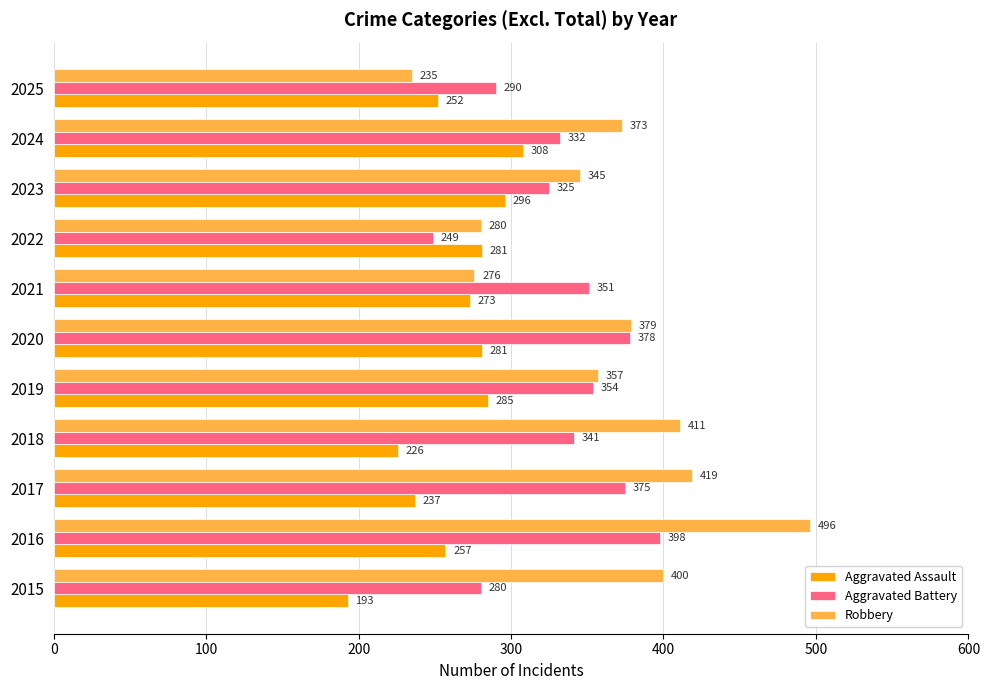

Where is Robbery nearest to the value 365?

2019